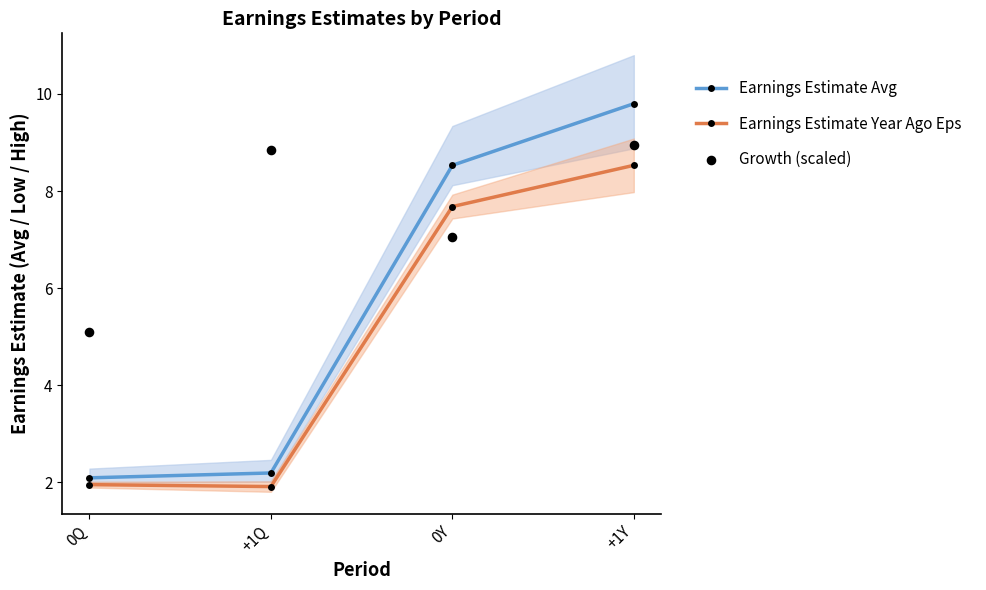

Is the value of Earnings Estimate Year Ago Eps at +1Q greater than the value of Earnings Estimate Avg at +1Y?

No